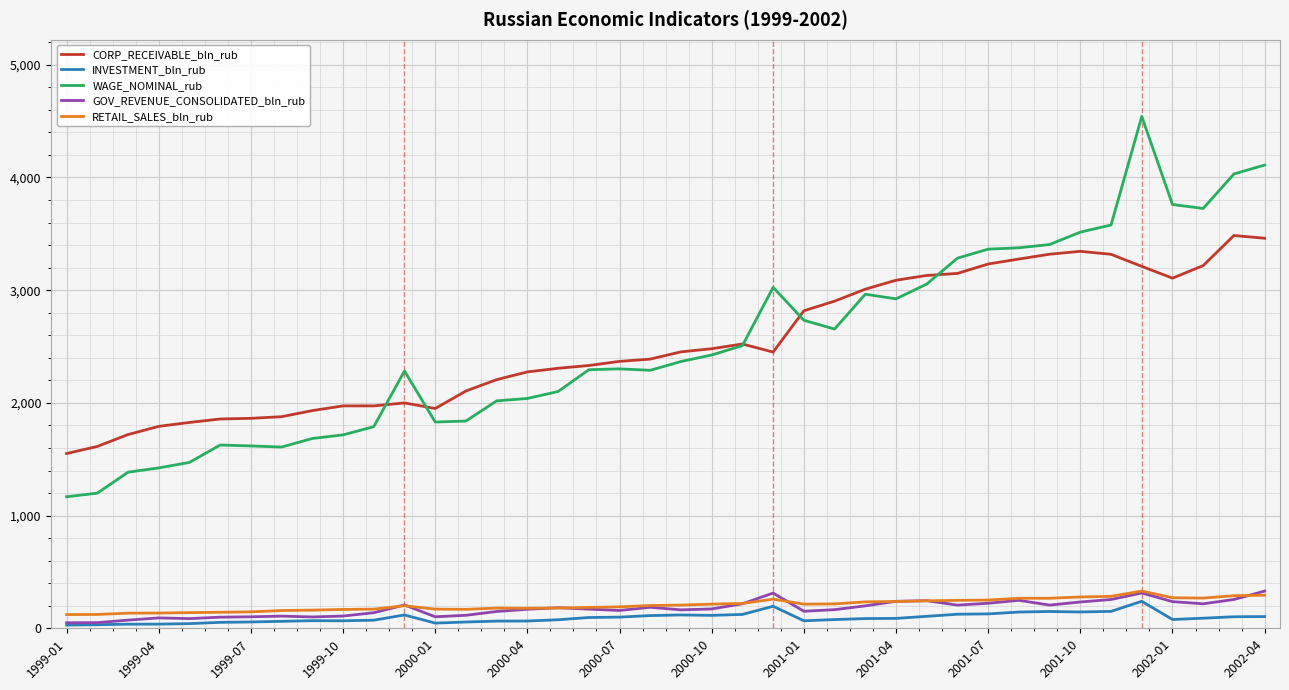

True or false: CORP_RECEIVABLE_bln_rub and GOV_REVENUE_CONSOLIDATED_bln_rub cross at least once.

False